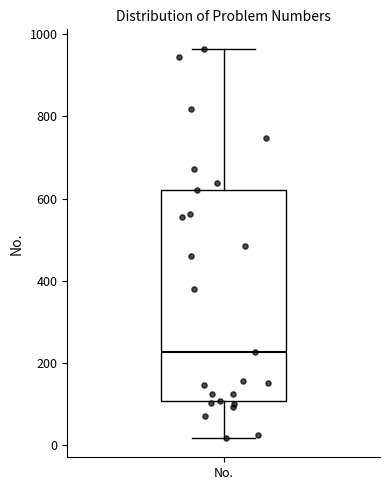

Where does the upper whisker of the box for No. end on the y-axis? The values are not printed on the chart, so give them approximately, as read against the axis.

960